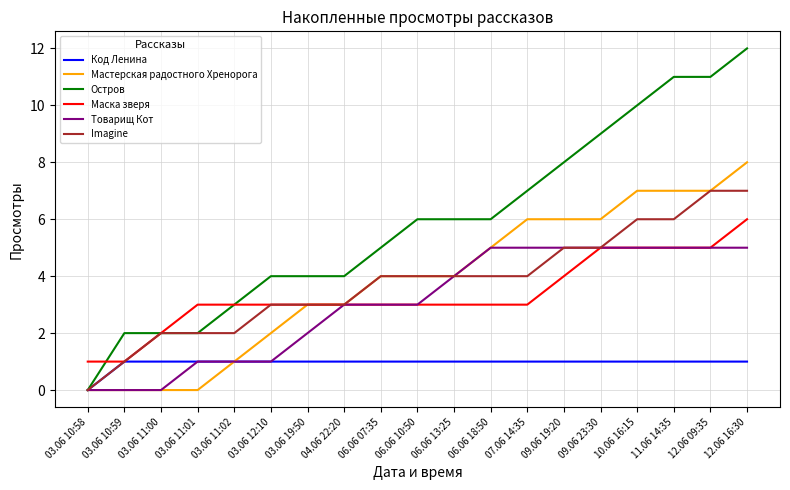

What position from the left is 03.06 19:50?

7